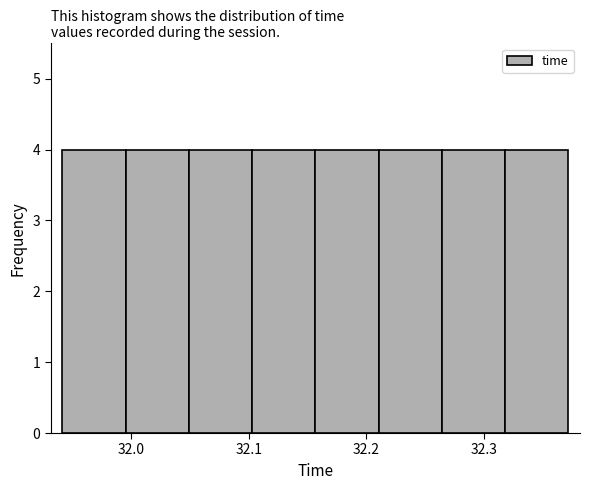

Reading left to right, transcribe this chart: for each bar, give the range it covers on the x-axis and its height. Neither the bar edges nor the heights are printed on the chart, so give them approximately, as read against the axes.

31.94 to 32.00: 4
32.00 to 32.05: 4
32.05 to 32.10: 4
32.10 to 32.16: 4
32.16 to 32.21: 4
32.21 to 32.26: 4
32.26 to 32.32: 4
32.32 to 32.37: 4